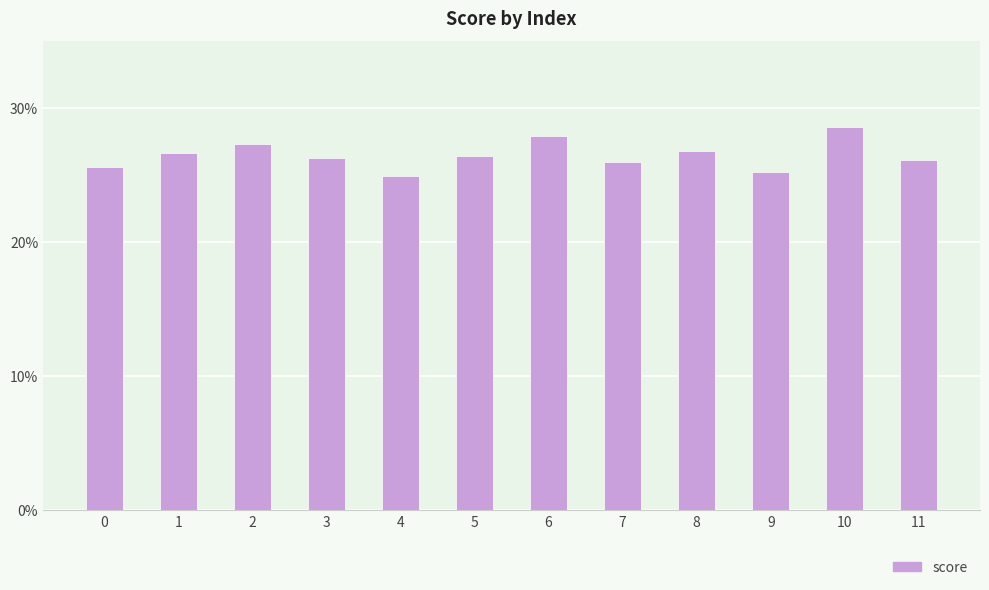

Which has a higher value, 2 or 4?

2